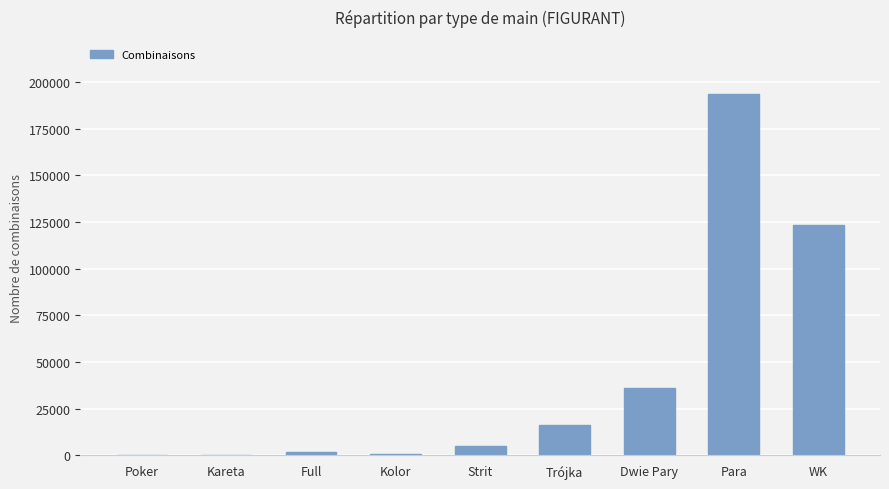

What is the change in value from Trójka to Para?

+177408